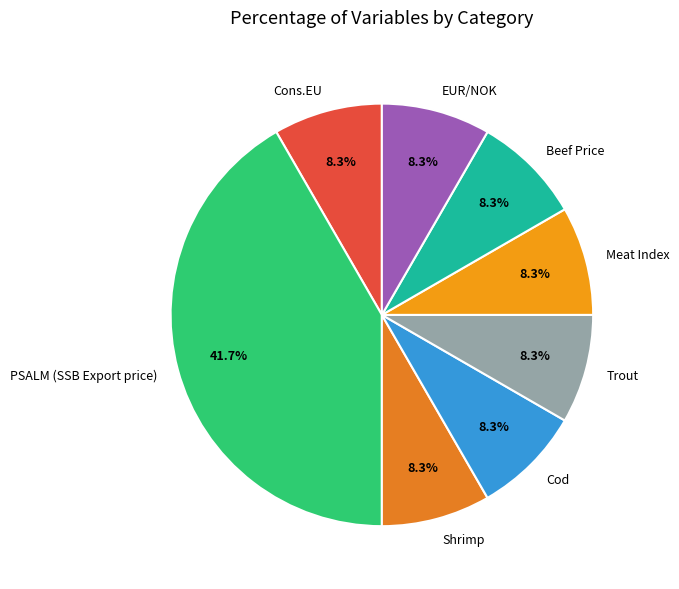

Approximately how many times larger is the value at Meat Index compared to EUR/NOK?

1.0